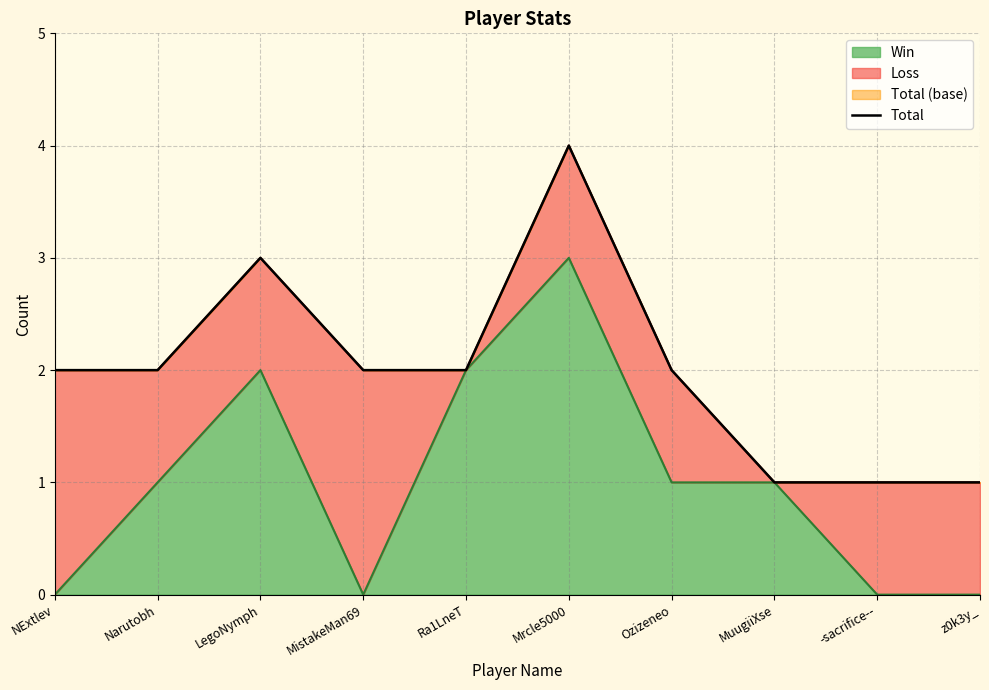

Which label corresponds to the smallest value in the chart?

MuugiiXse